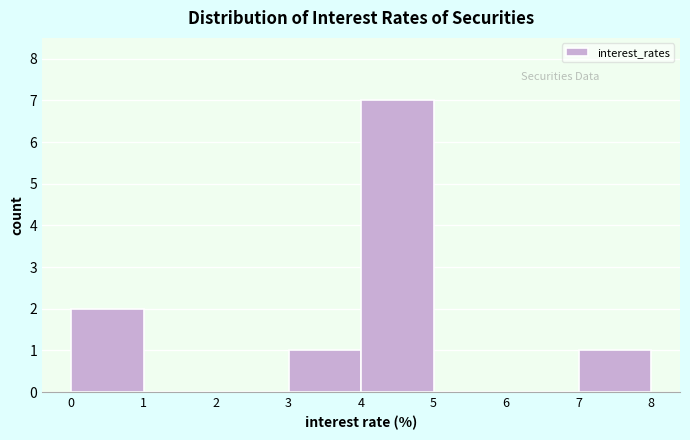

Which range on the x-axis has the tallest bar?

4 to 5